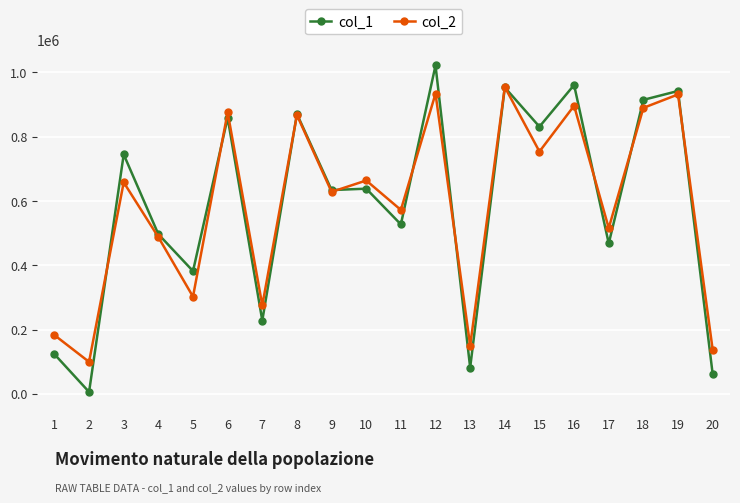

What are all the series names shown in the legend?

col_1, col_2